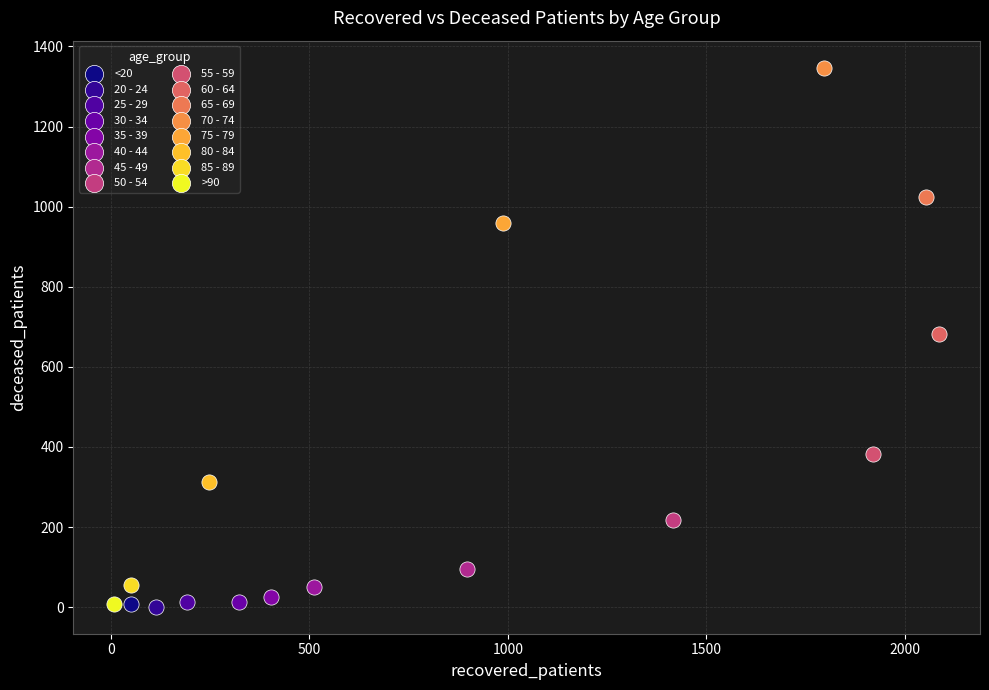

What are all the series names shown in the legend?

<20, 20 - 24, 25 - 29, 30 - 34, 35 - 39, 40 - 44, 45 - 49, 50 - 54, 55 - 59, 60 - 64, 65 - 69, 70 - 74, 75 - 79, 80 - 84, 85 - 89, >90